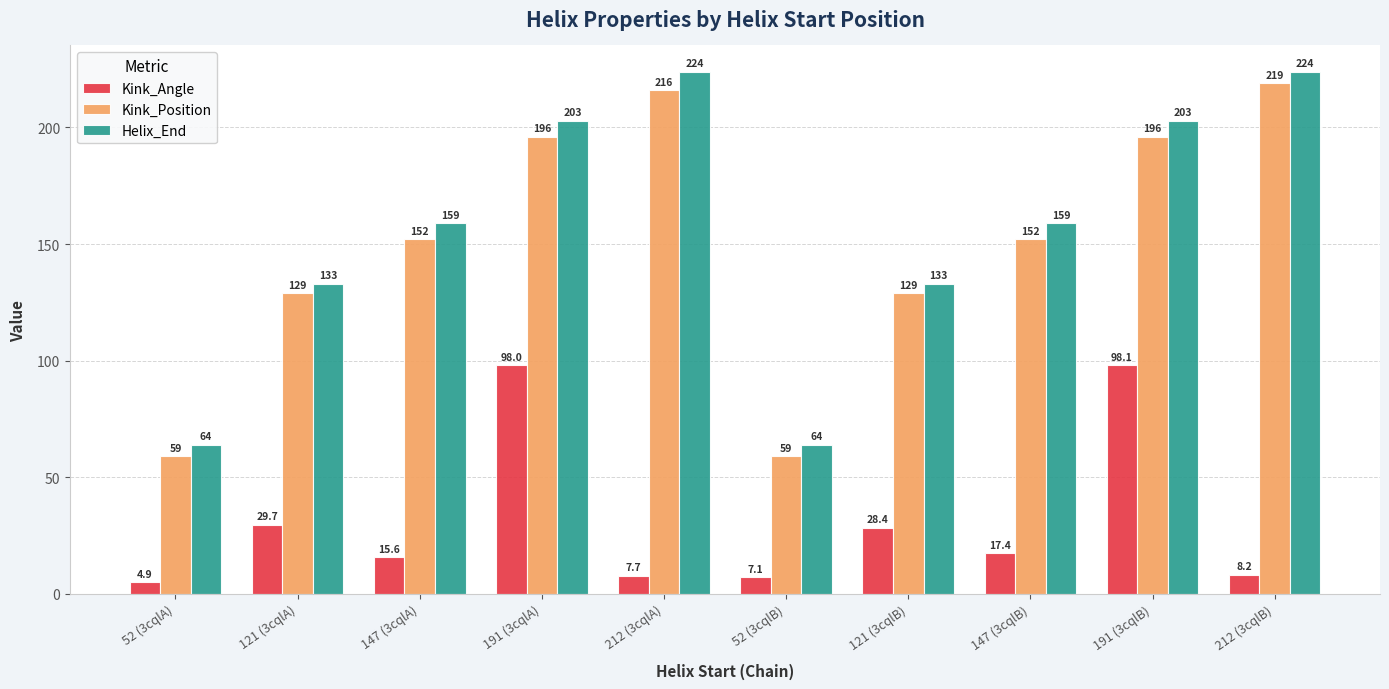

Reading left to right, what are all the values shown in this chart?

Kink_Angle: 52 (3cqlA)=4.9	121 (3cqlA)=29.7	147 (3cqlA)=15.6	191 (3cqlA)=98.0	212 (3cqlA)=7.7	52 (3cqlB)=7.1	121 (3cqlB)=28.4	147 (3cqlB)=17.4	191 (3cqlB)=98.1	212 (3cqlB)=8.2
Kink_Position: 52 (3cqlA)=59.0	121 (3cqlA)=129.0	147 (3cqlA)=152.0	191 (3cqlA)=196.0	212 (3cqlA)=216.0	52 (3cqlB)=59.0	121 (3cqlB)=129.0	147 (3cqlB)=152.0	191 (3cqlB)=196.0	212 (3cqlB)=219.0
Helix_End: 52 (3cqlA)=64.0	121 (3cqlA)=133.0	147 (3cqlA)=159.0	191 (3cqlA)=203.0	212 (3cqlA)=224.0	52 (3cqlB)=64.0	121 (3cqlB)=133.0	147 (3cqlB)=159.0	191 (3cqlB)=203.0	212 (3cqlB)=224.0